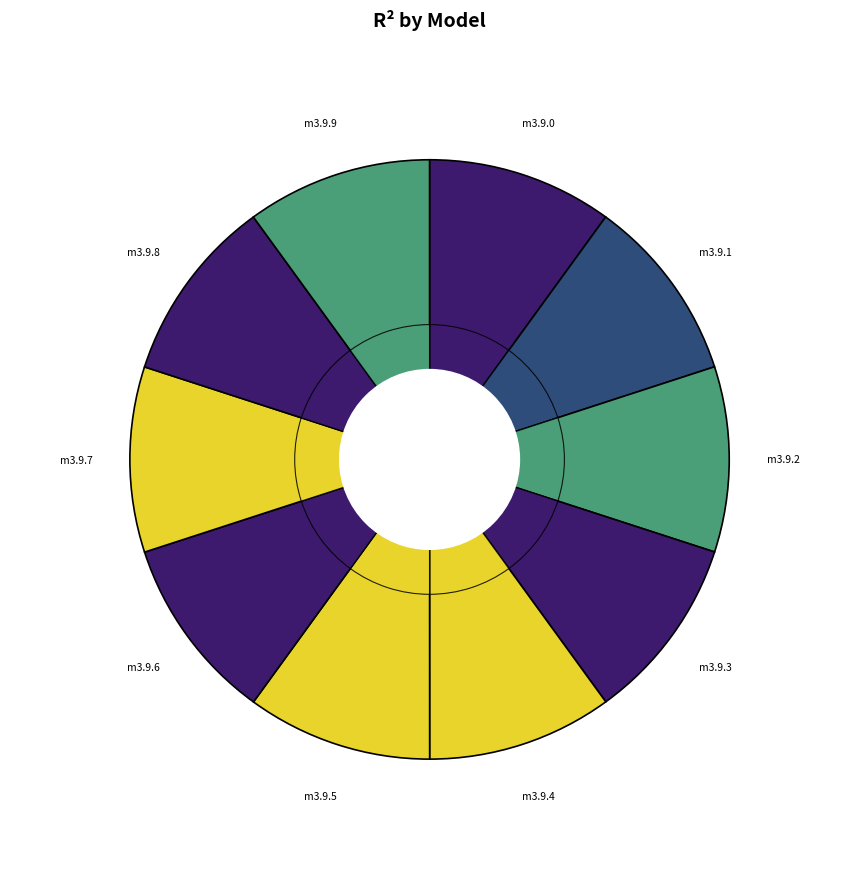

What percentage is the model_3_9_8 slice, to the nearest percent?

10%